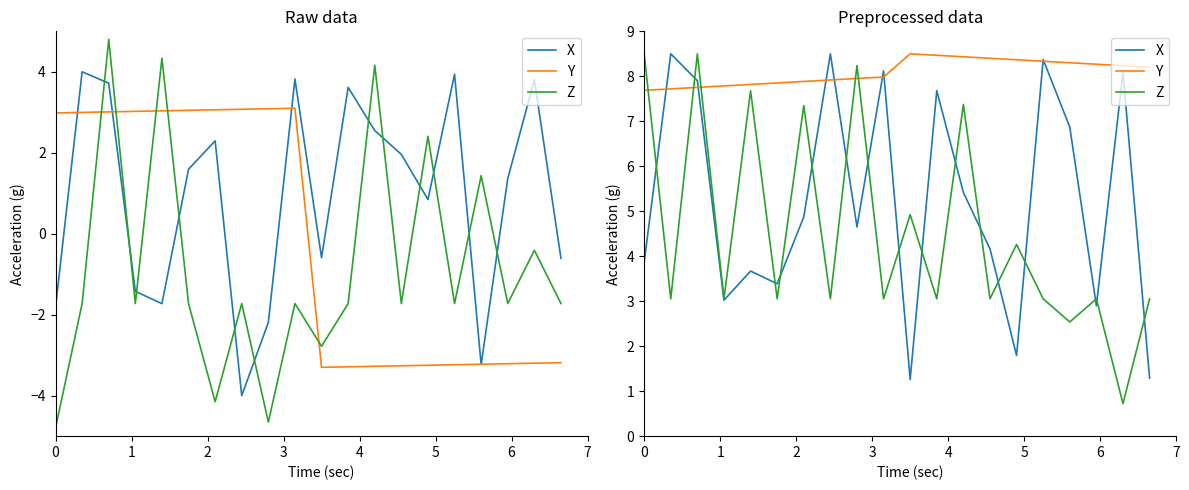

Is this an area chart (filled region under the line)?

No